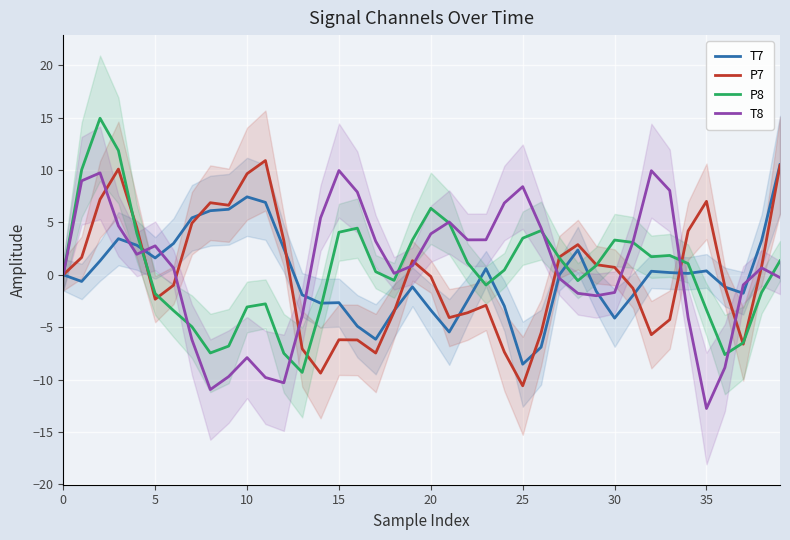

What is the sum of all P7 values?

-0.7